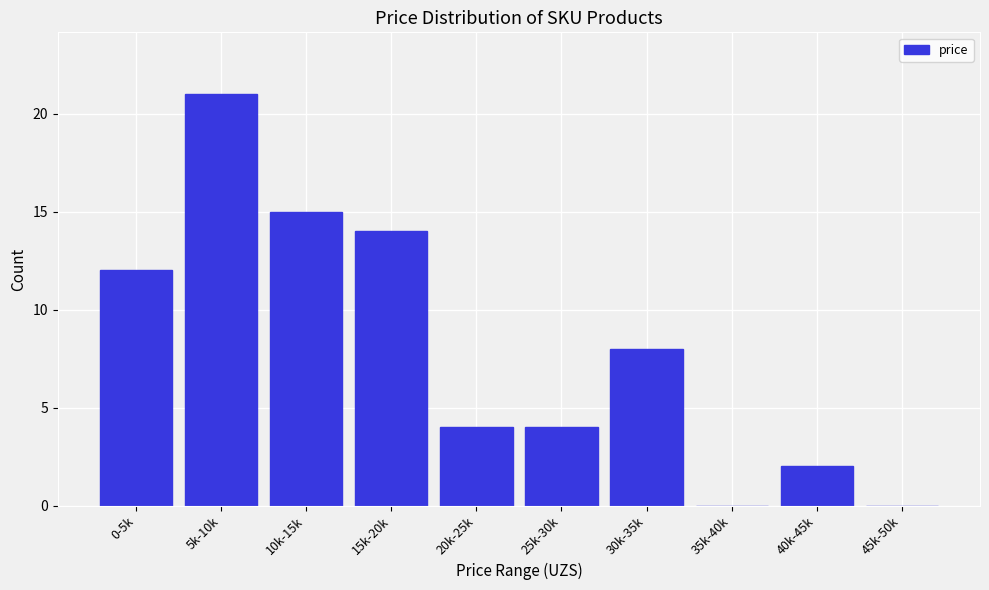

Reading left to right, what are all the values shown in this chart?

0-5k=12	5k-10k=21	10k-15k=15	15k-20k=14	20k-25k=4	25k-30k=4	30k-35k=8	35k-40k=0	40k-45k=2	45k-50k=0